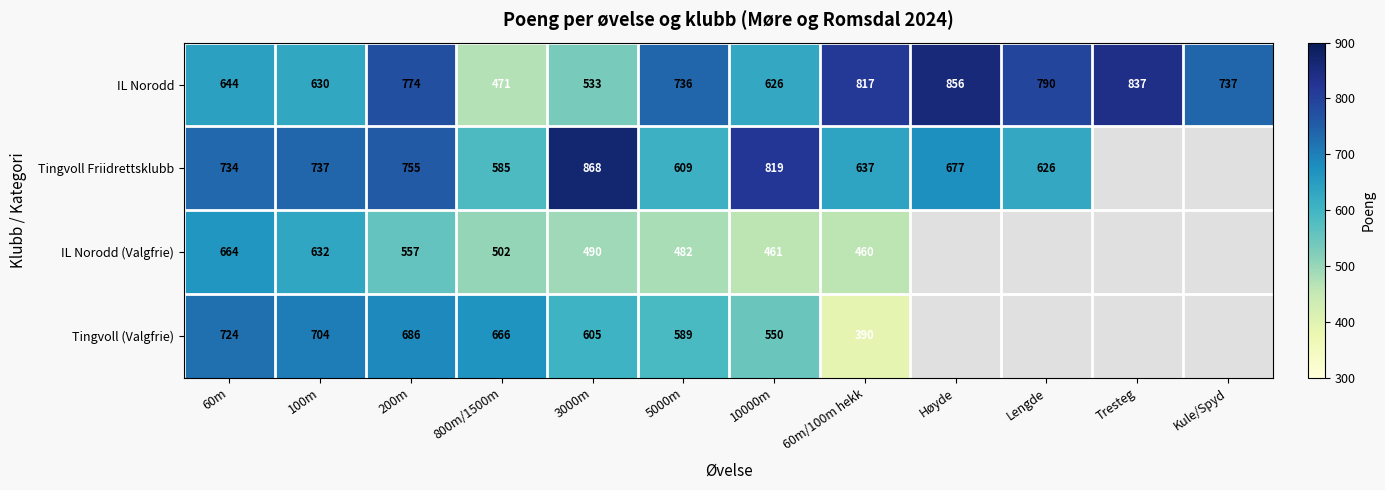

Which has a higher value, Kule/Spyd or Tresteg?

Tresteg